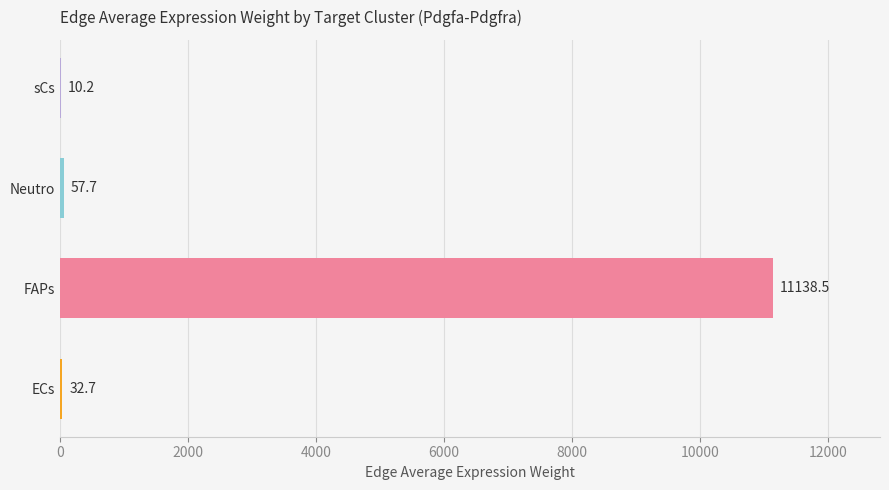

At which label is the value closest to 5574?

Neutro